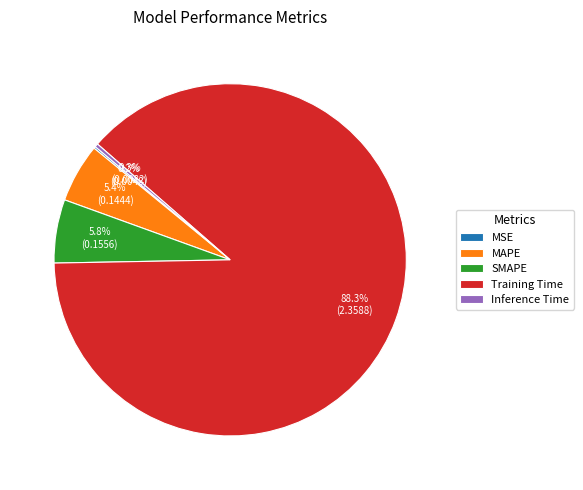

Which category has the biggest portion of the pie?

Training Time